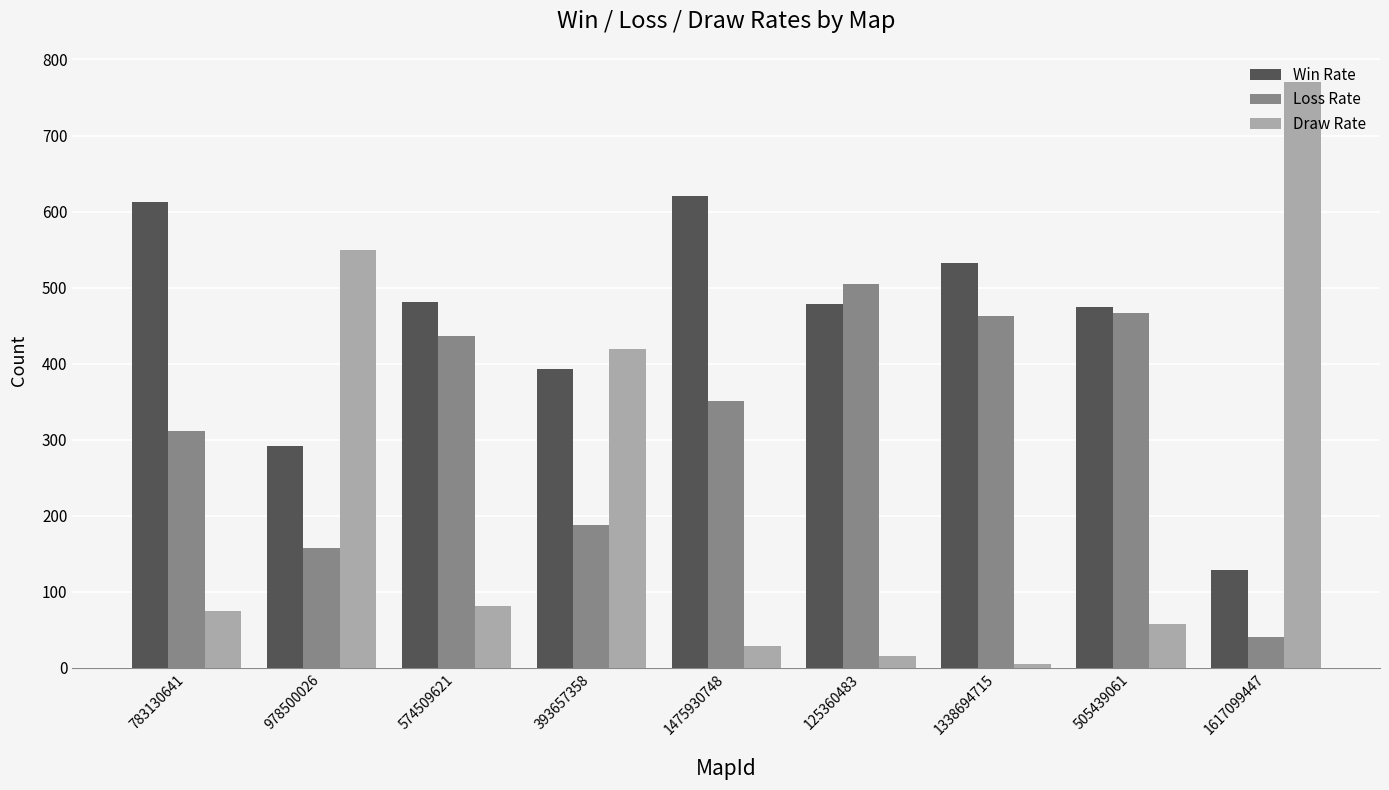

Count the number of data series in this chart.

3